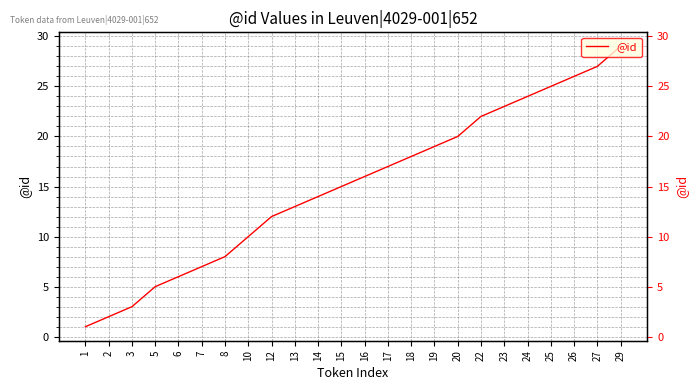

How many data points are less than 16?

12